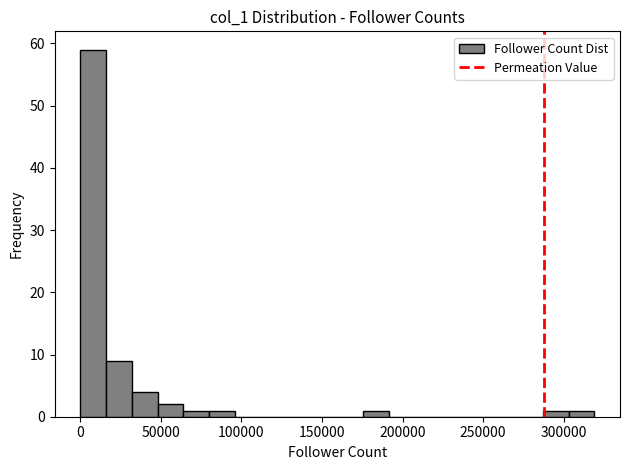

Read against the x-axis, roughly where is the centre of the tallest bar?

10000